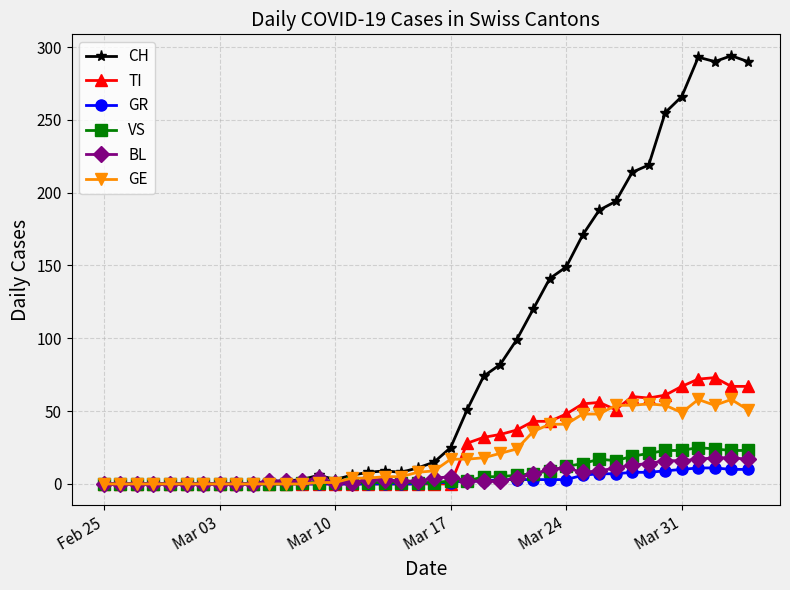

Which series has the largest total across all categories?

CH